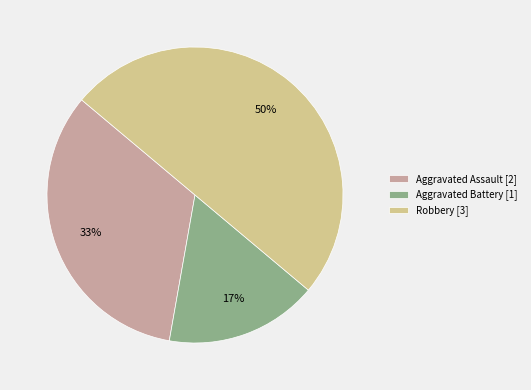

To the nearest percent, what is the average slice percentage?

33%